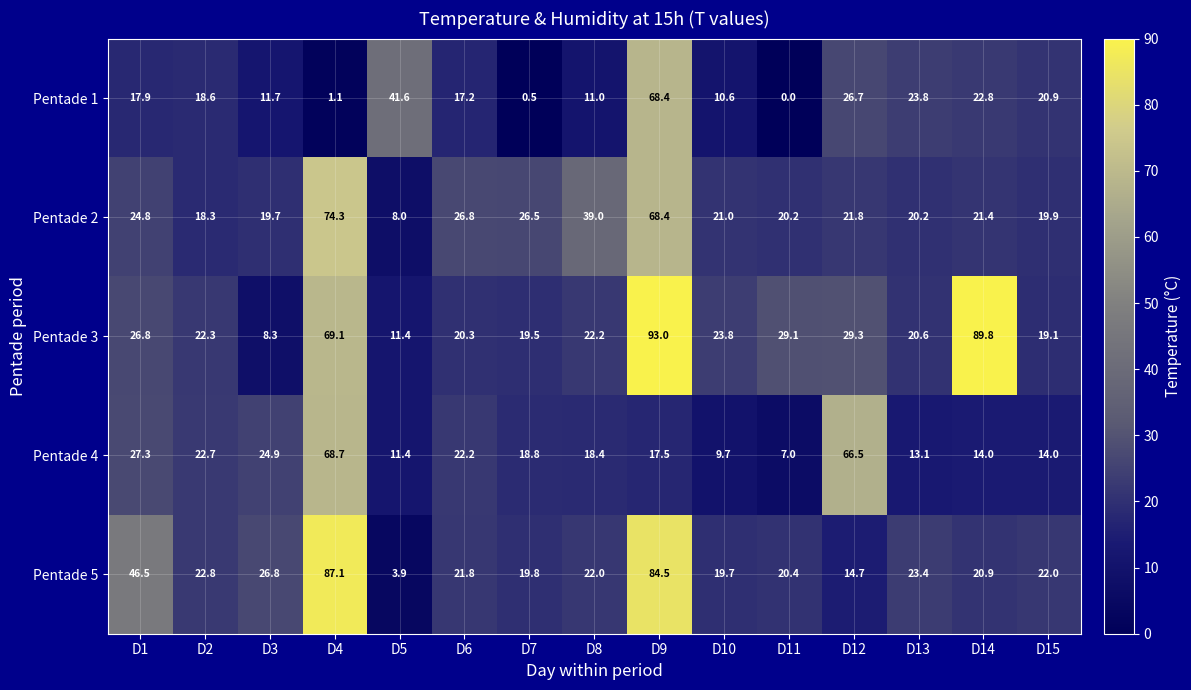

Which series has the largest range (max minus min)?

Pentade 3